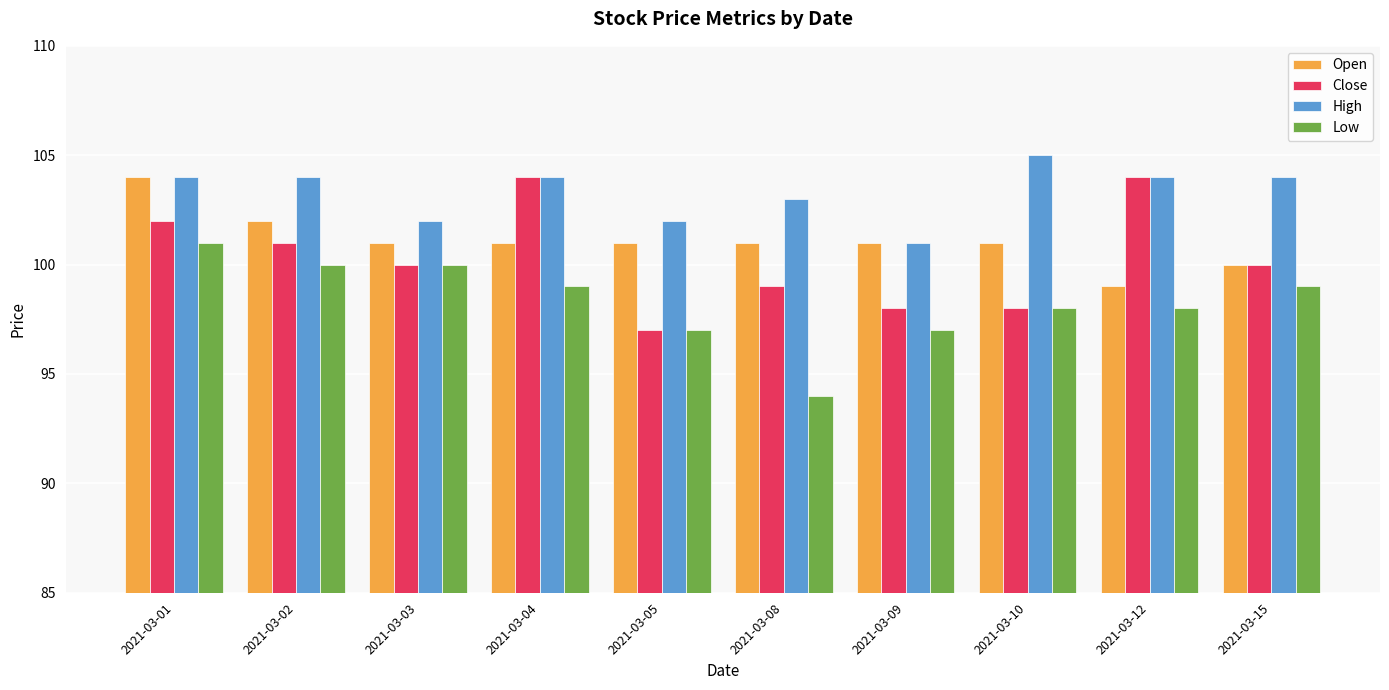

Which series changed the most between 2021-03-01 and 2021-03-03?

Open